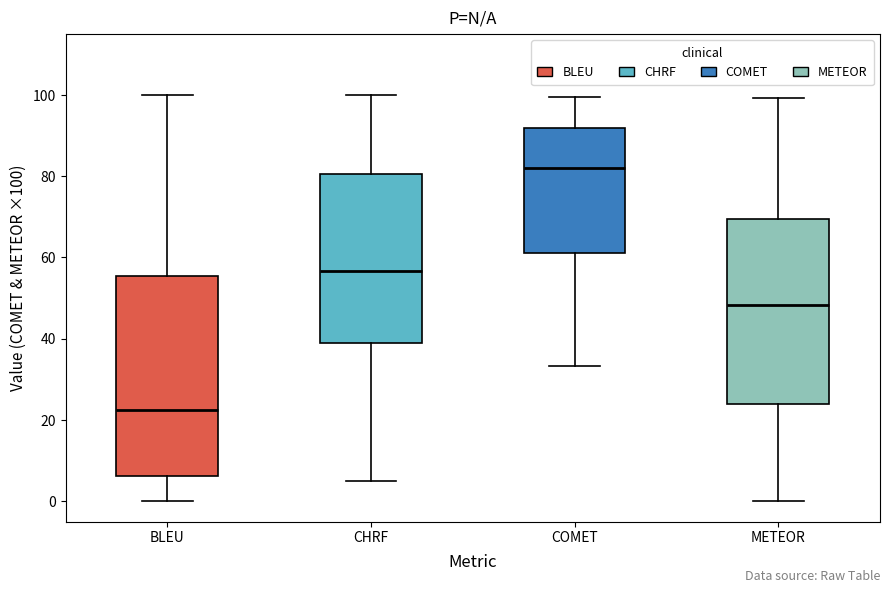

Reading left to right, read every box against the y-axis: the position of its median line, the range the box covers, and the ends of its whiskers. The values are not printed on the chart, so give them approximately, as read against the axis.

BLEU: median 22, box 6 to 56, whiskers 0 to 100
CHRF: median 56, box 38 to 80, whiskers 6 to 100
COMET: median 82, box 62 to 92, whiskers 34 to 100
METEOR: median 48, box 24 to 70, whiskers 0 to 100